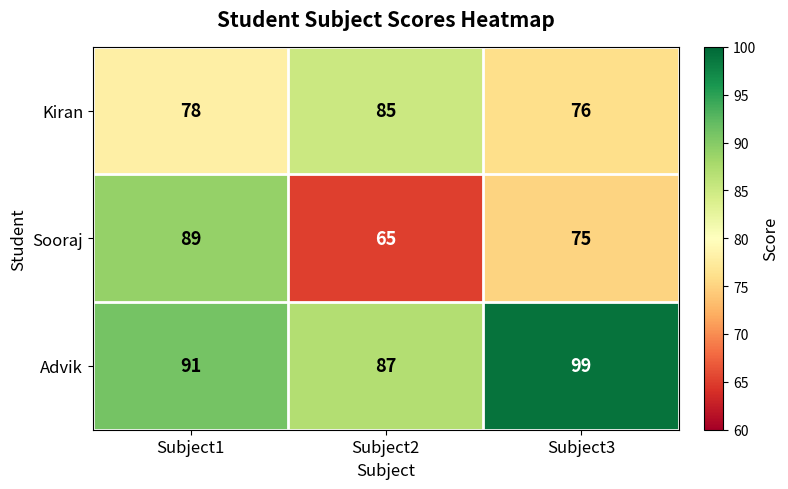

At Subject3, list the series in order from largest to smallest.

Advik, Kiran, Sooraj